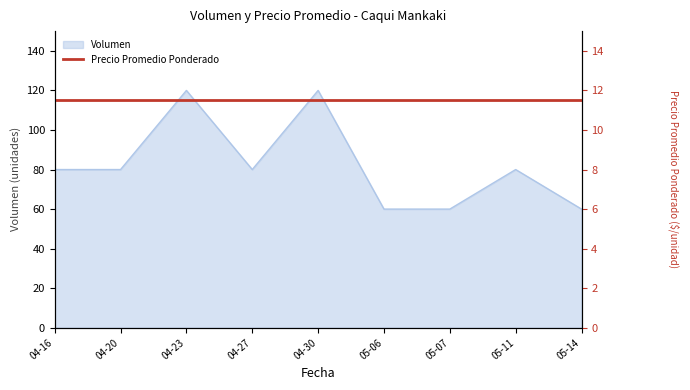

What is the value of the 1st point from the left?

80